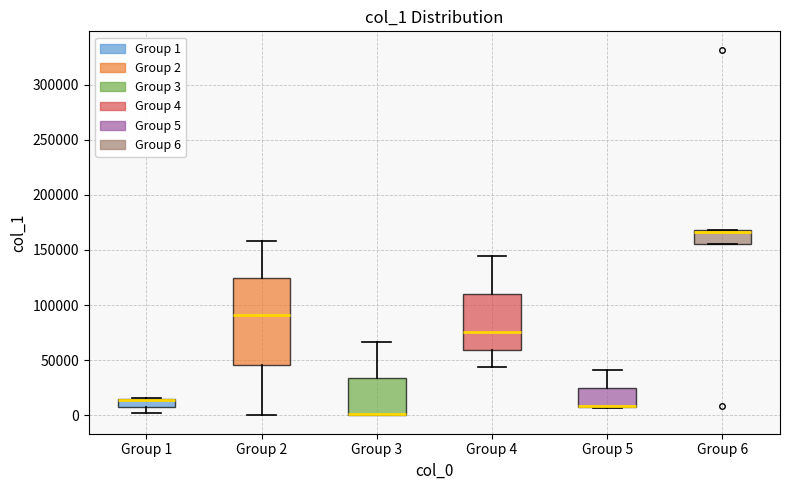

Comparing the boxes themselves (not the whiskers), which one is the tallest?

Group 2